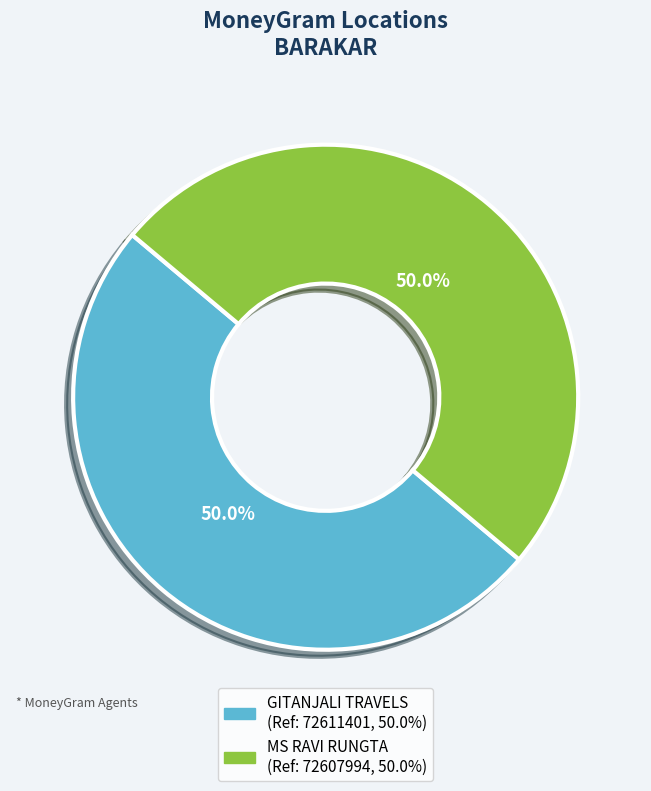

Combined, what portion of the pie is GITANJALI TRAVELS and MS RAVI RUNGTA?

100.0%